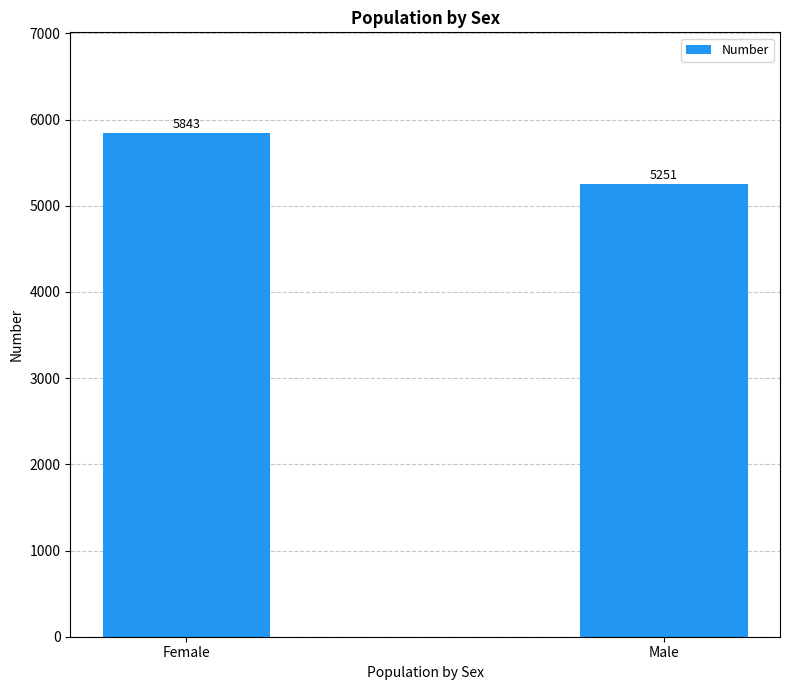

Rank the categories by value from lowest to highest.

Male, Female